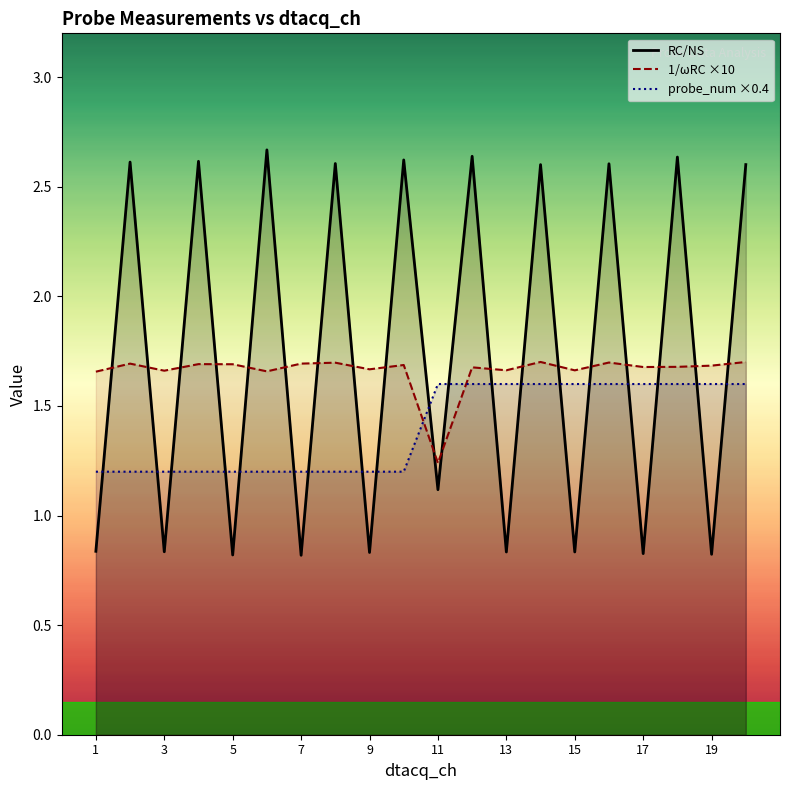

Reading left to right, what are all the values shown in this chart?

RC/NS: 0.8	2.6	0.8	2.6	0.8	2.7	0.8	2.6	0.8	2.6	1.1	2.6	0.8	2.6	0.8	2.6	0.8	2.6	0.8	2.6
1/ωRC ×10: 1.7	1.7	1.7	1.7	1.7	1.7	1.7	1.7	1.7	1.7	1.2	1.7	1.7	1.7	1.7	1.7	1.7	1.7	1.7	1.7
probe_num ×0.4: 1.2	1.2	1.2	1.2	1.2	1.2	1.2	1.2	1.2	1.2	1.6	1.6	1.6	1.6	1.6	1.6	1.6	1.6	1.6	1.6